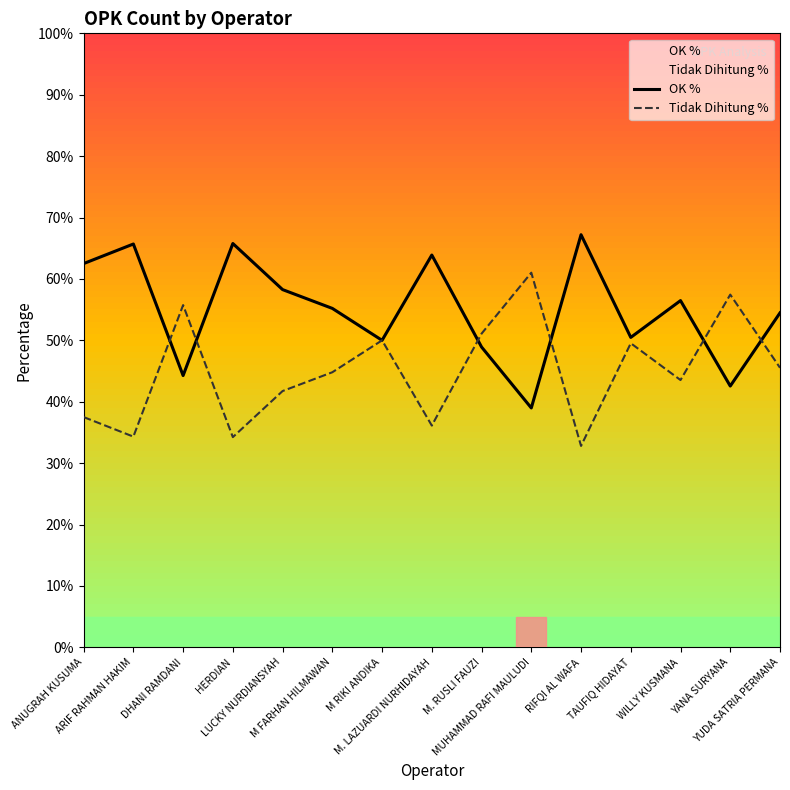

What is the label of the 3rd point from the left?

DHANI RAMDANI